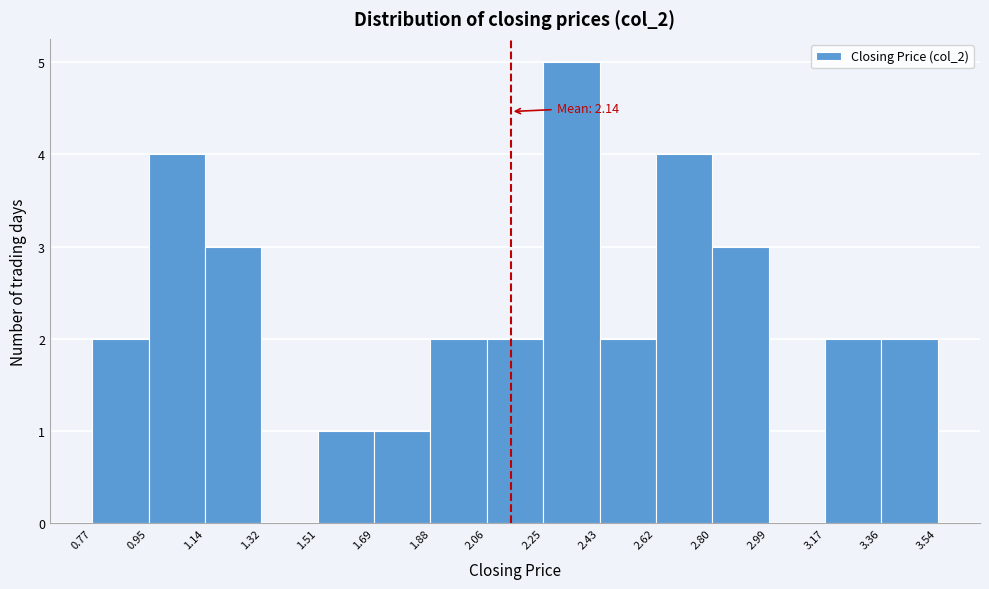

Which range on the x-axis has the tallest bar?

2.25 to 2.43